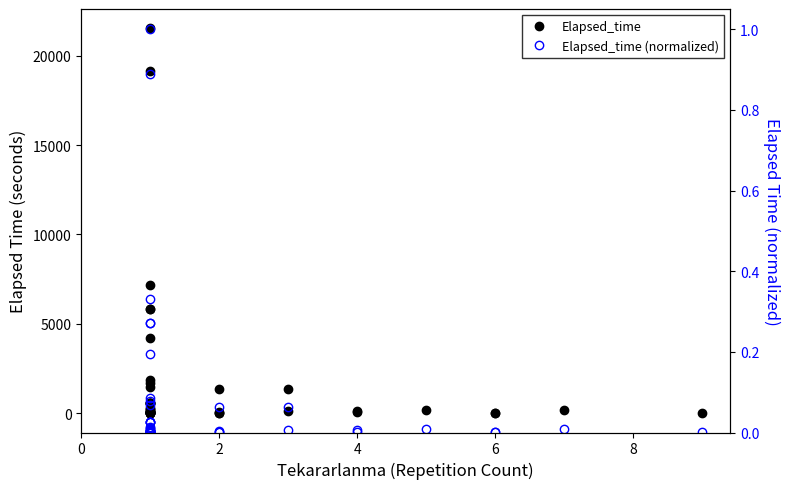

Rank the series by their average value, from highest to lowest.

Elapsed_time, Elapsed_time (normalized)